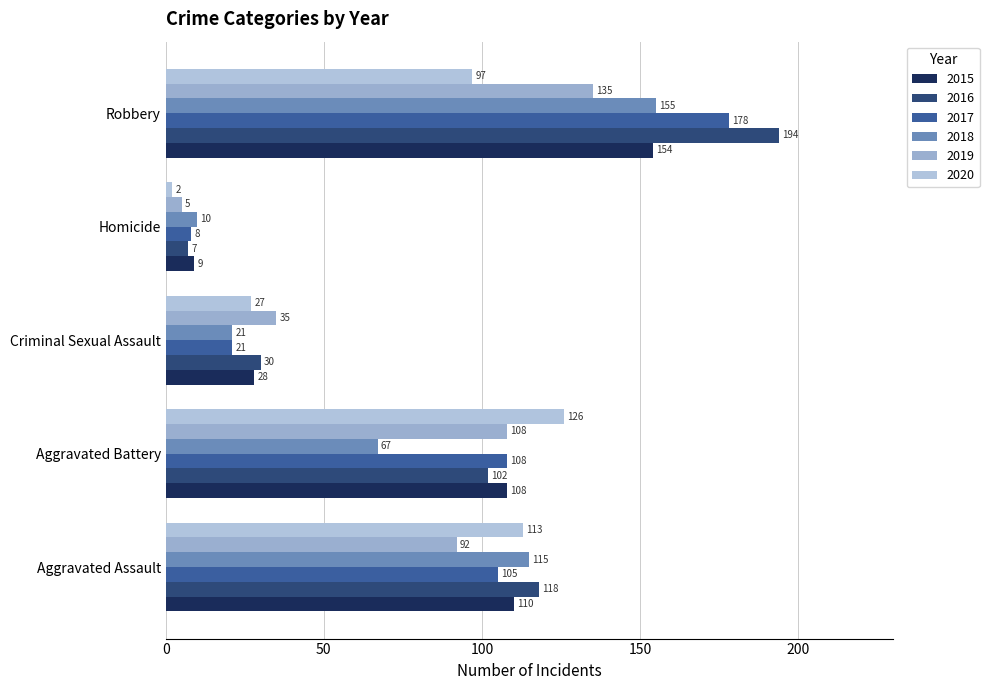

Which label corresponds to the largest value in the chart?

Robbery